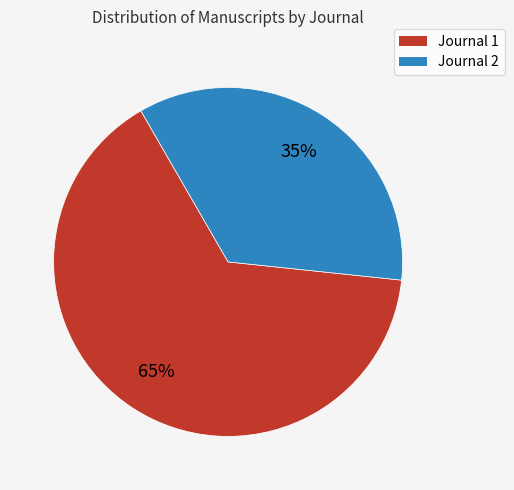

Is the sum of Journal 1 and Journal 2 greater than half?

Yes